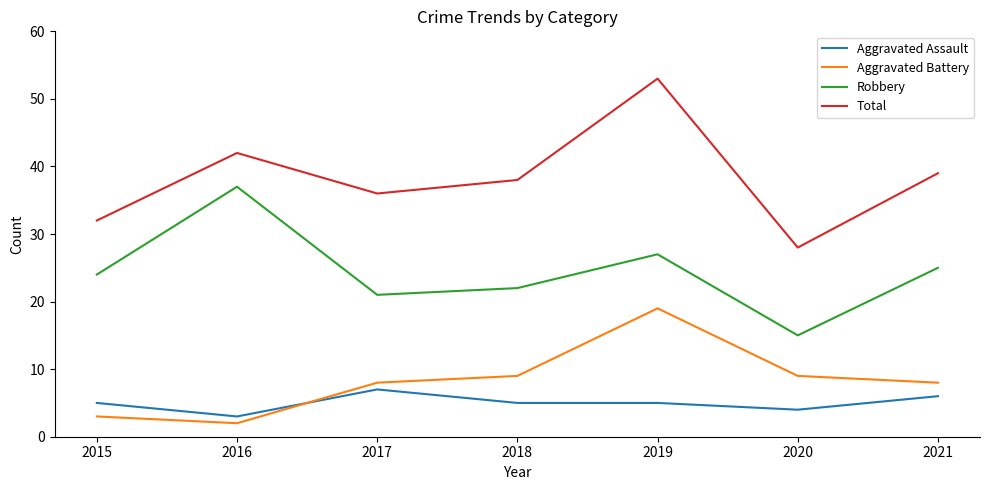

What is the maximum value for Robbery?

37